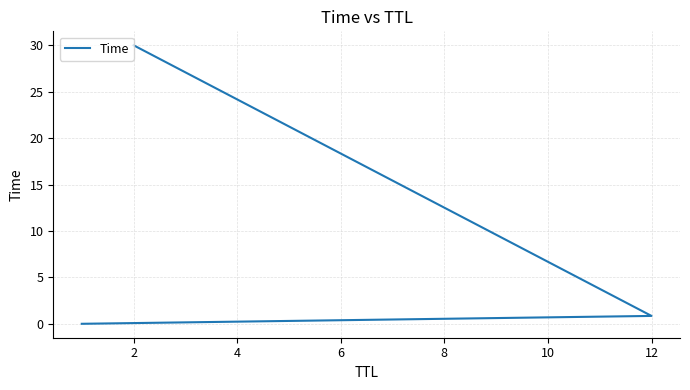

How many series are shown in this chart?

1